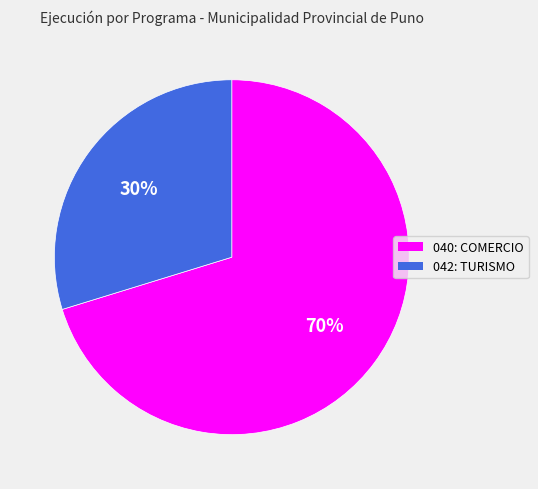

Which slice represents more than half of the pie?

040: COMERCIO